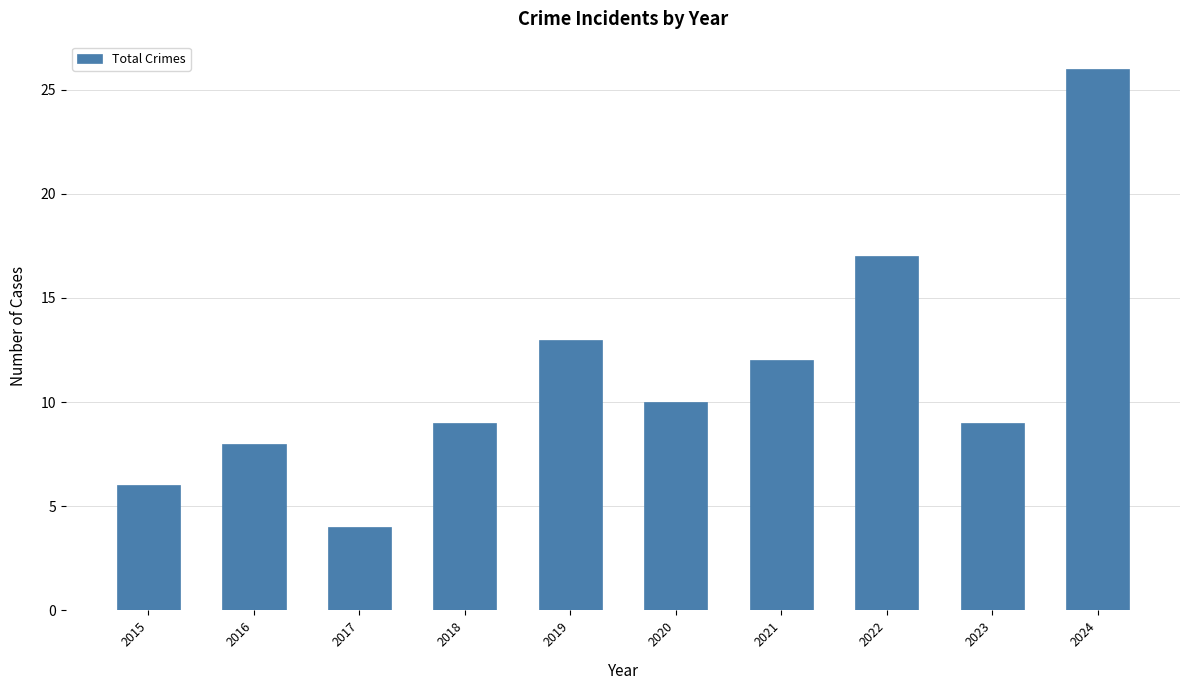

Which category has the highest value across all series?

2024